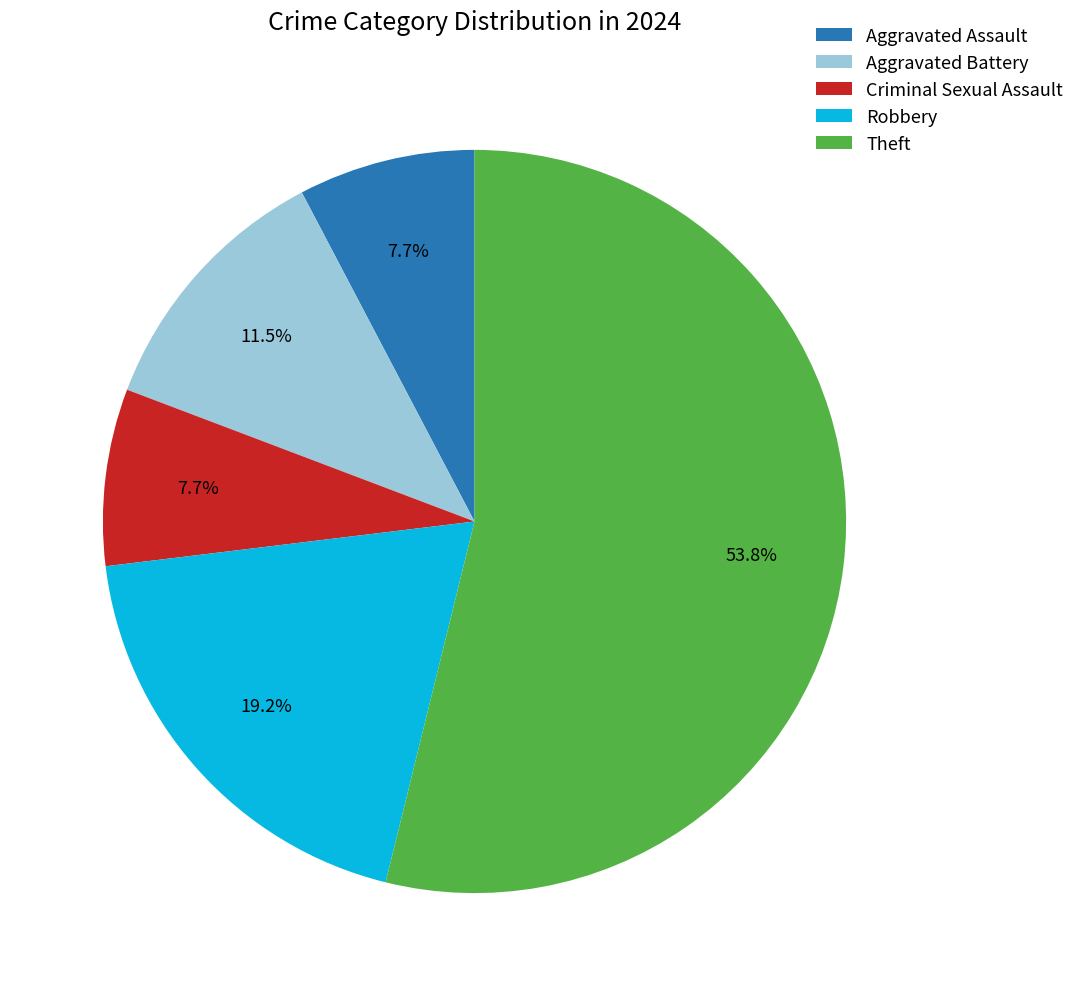

How many slices are in this pie chart?

5